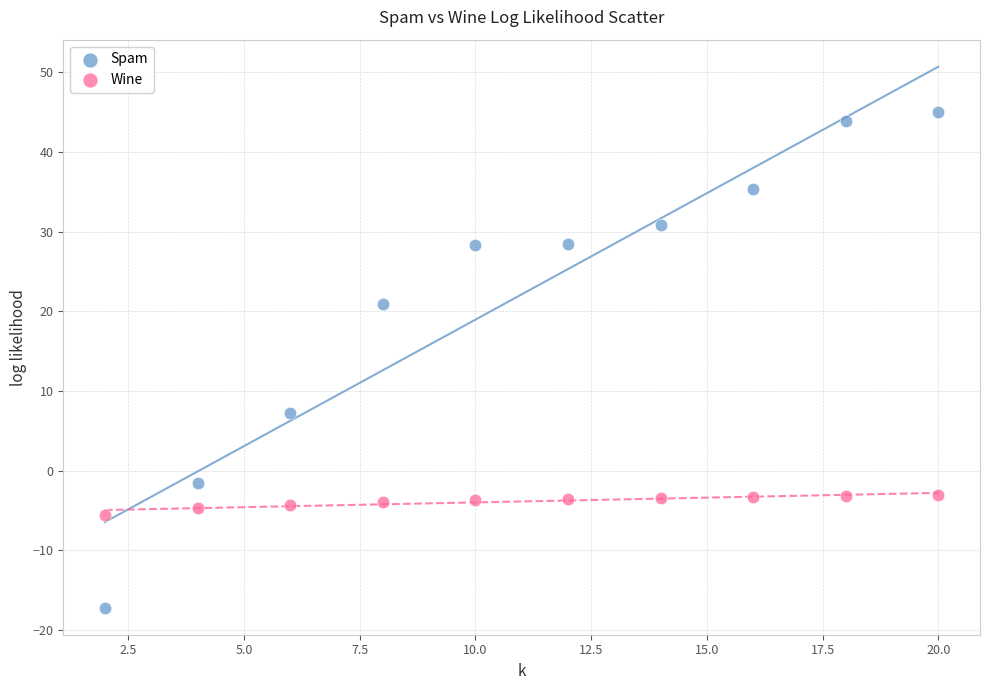

Across all data points, what is the range of X values (max minus min)?

18.0